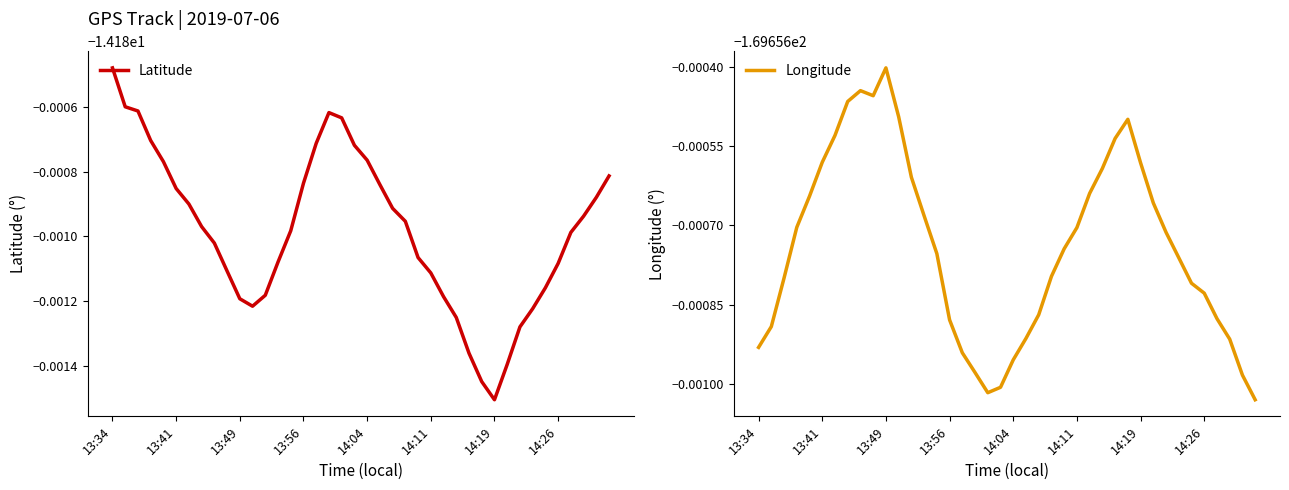

Is the value of Latitude at 36 greater than the value of Longitude at 14:11?

Yes